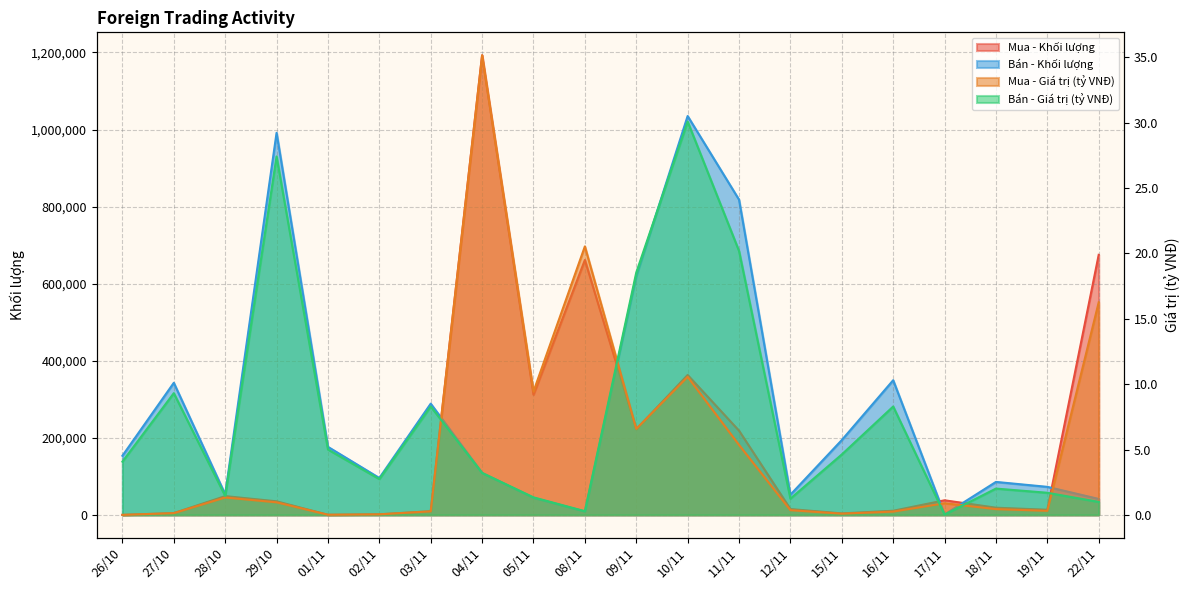

At 01/11, list the series in order from smallest to largest.

Mua - Giá trị (tỷ VNĐ), Bán - Giá trị (tỷ VNĐ), Mua - Khối lượng, Bán - Khối lượng